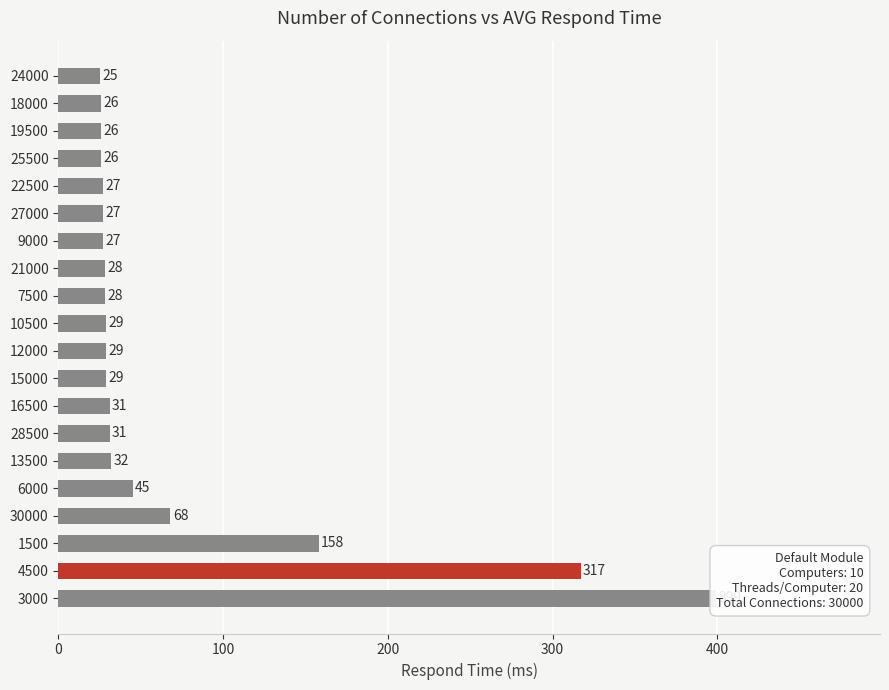

What is the difference between the maximum and minimum values?

374